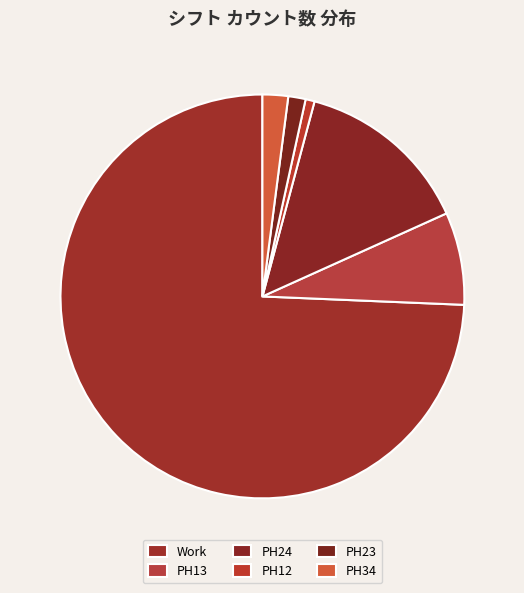

The PH24 slice represents 27% of the pie. True or false?

False